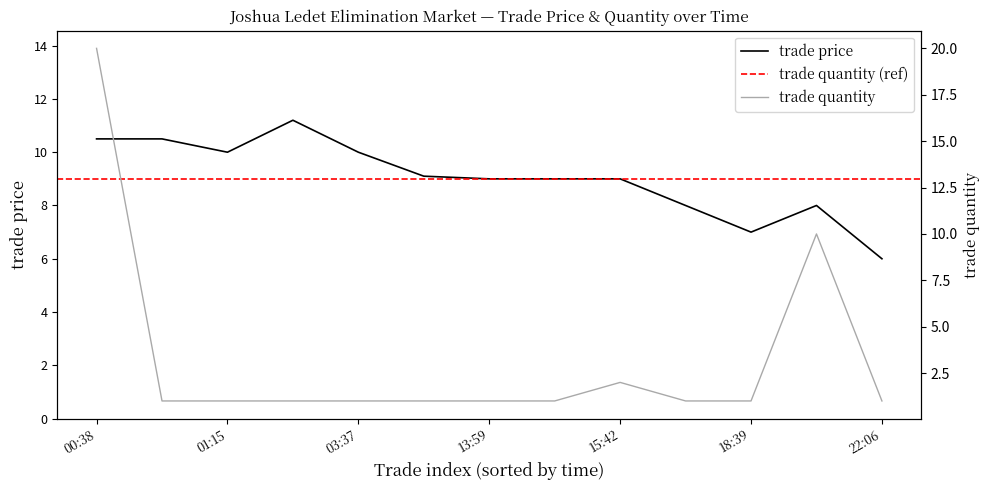

True or false: trade quantity and trade price cross at least once.

True